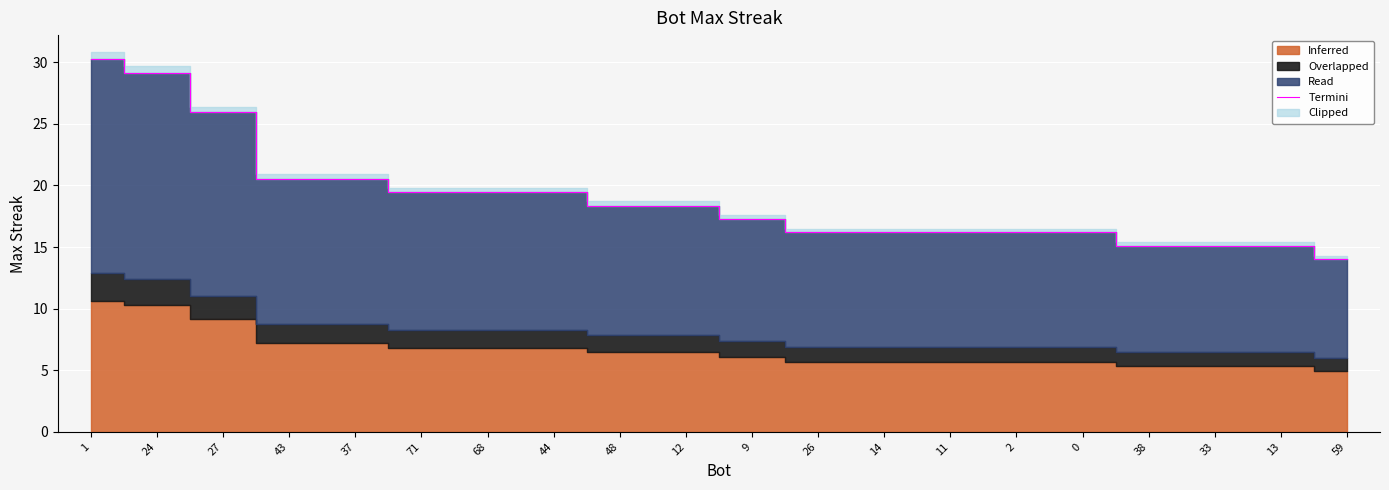

Rank the categories by value from lowest to highest.

59, 38, 33, 13, 26, 14, 11, 2, 0, 9, 48, 12, 71, 68, 44, 43, 37, 27, 24, 1